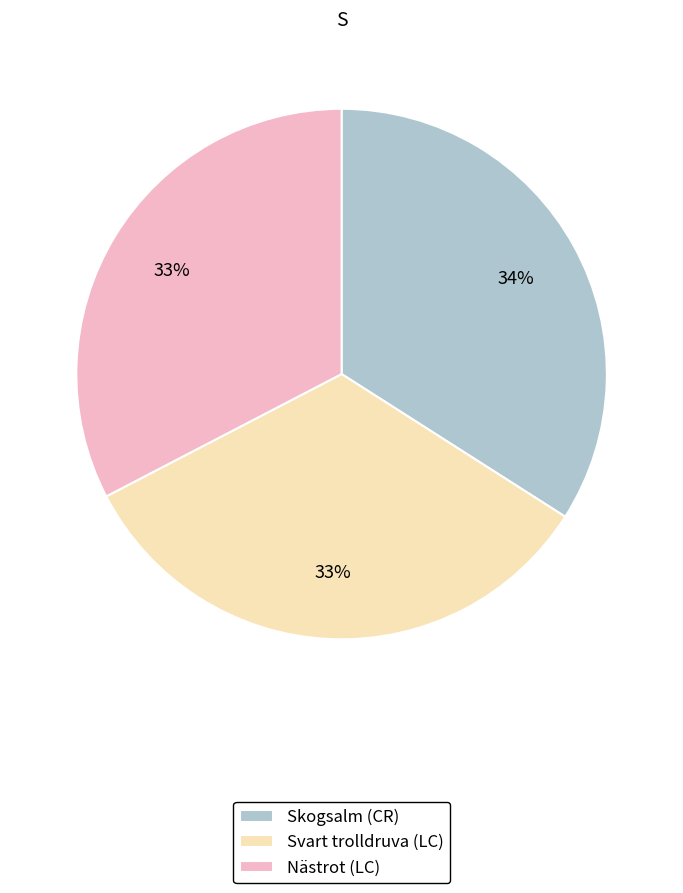

How many segments does this pie chart have?

3